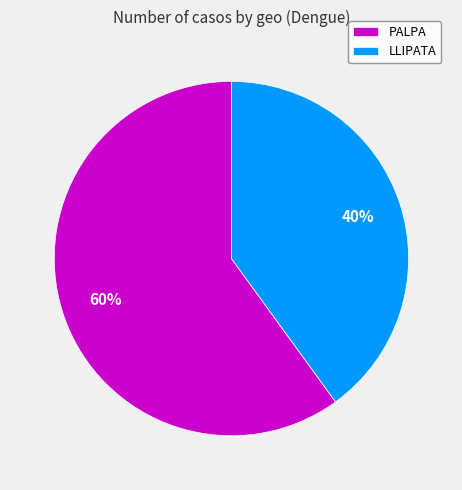

What percentage is the PALPA slice, to the nearest percent?

60%